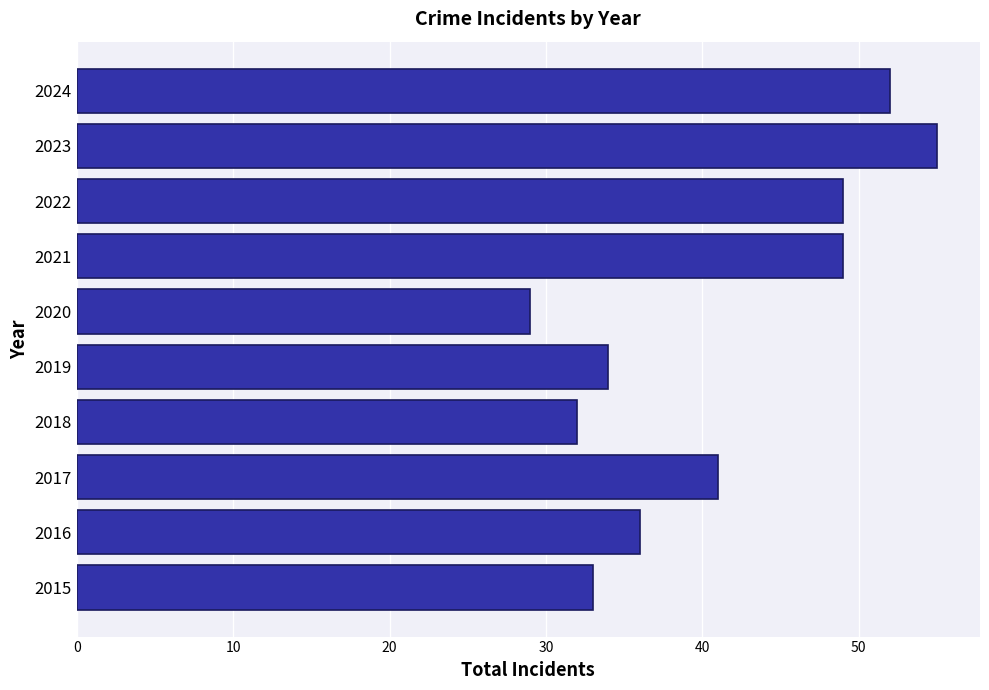

True or false: the data shows 55 at 2023.

True